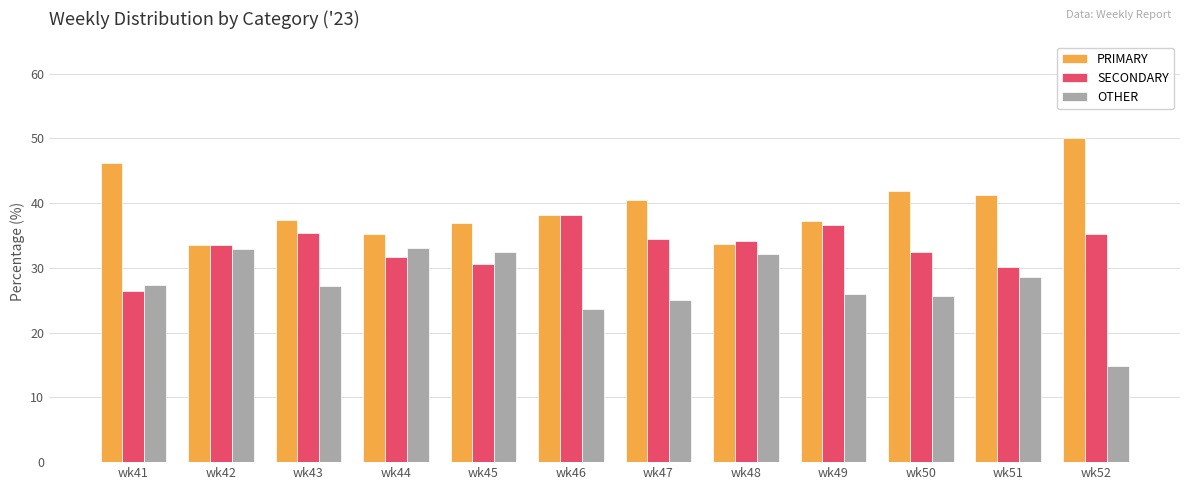

Rank the series by their maximum value, from lowest to highest.

OTHER, SECONDARY, PRIMARY